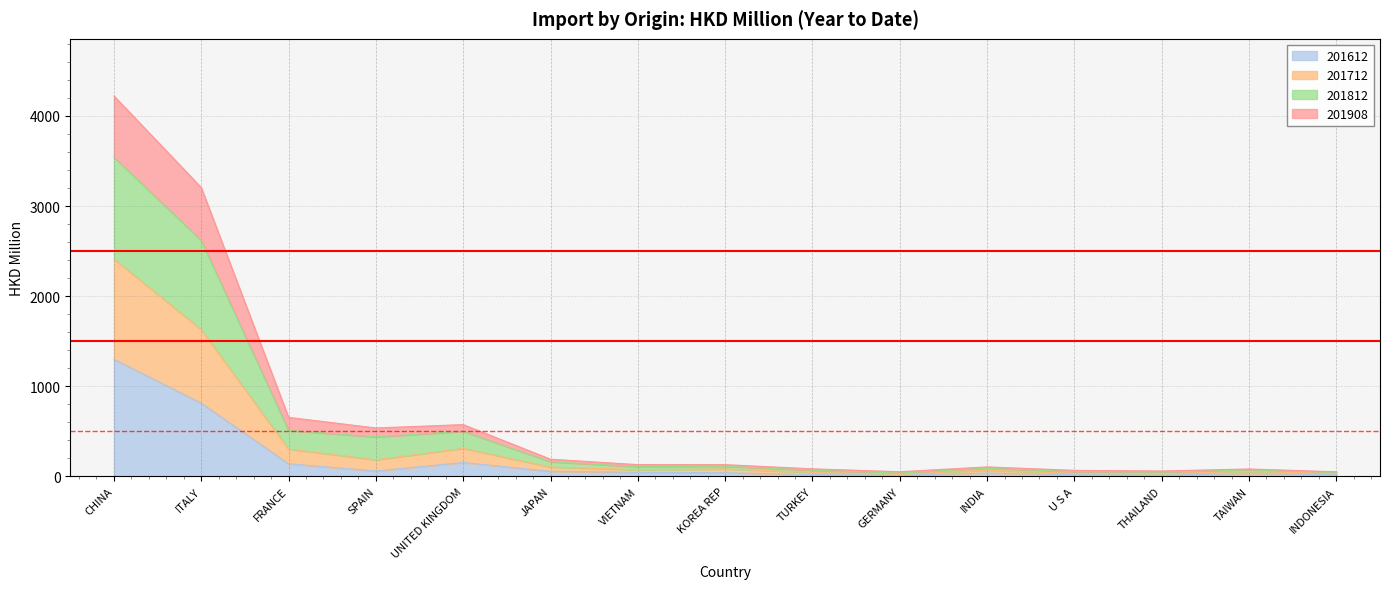

Is the value of 201712 at CHINA greater than the value of 201908 at KOREA REP?

Yes